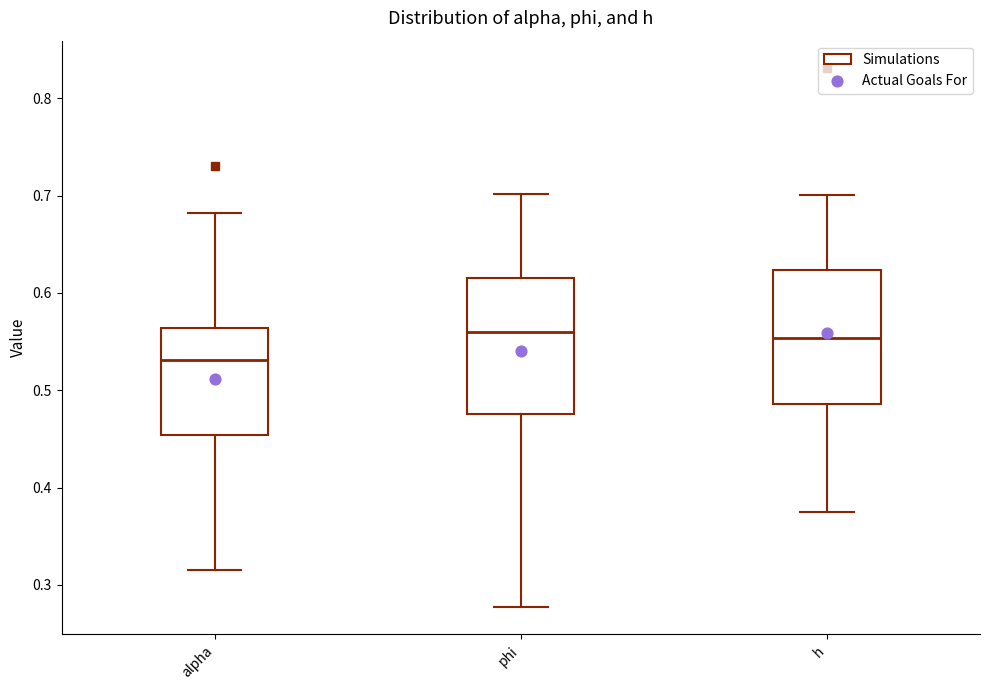

Reading left to right, transcribe this box plot: for each box, give where its median line is, the range the box spans, and where its two whiskers end, as read against the y-axis. The values are not printed on the chart, so give them approximately, as read against the axis.

alpha: median 0.53, box 0.45 to 0.56, whiskers 0.32 to 0.68
phi: median 0.56, box 0.48 to 0.62, whiskers 0.28 to 0.70
h: median 0.55, box 0.49 to 0.62, whiskers 0.37 to 0.70